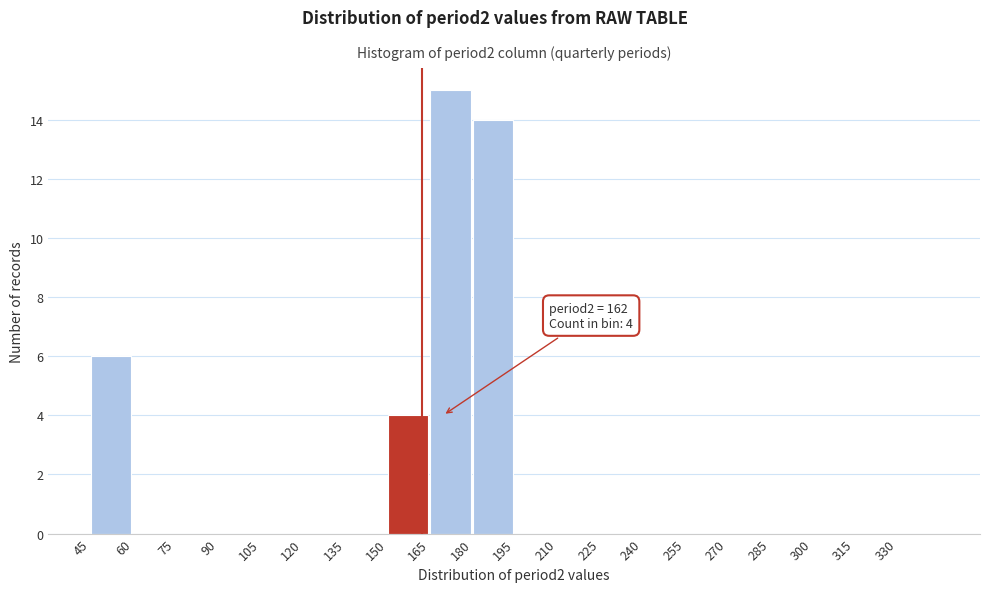

Over which range of the x-axis is the bar tallest?

165 to 180